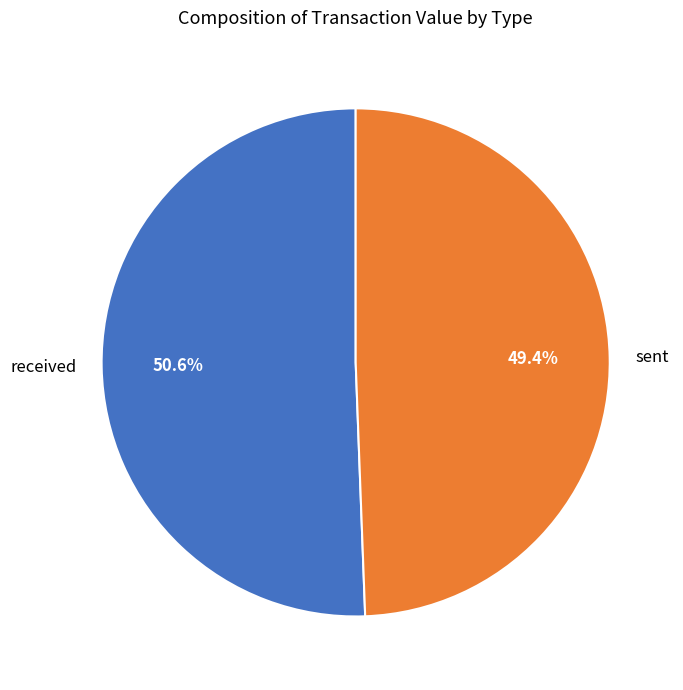

Which slice is the largest?

received